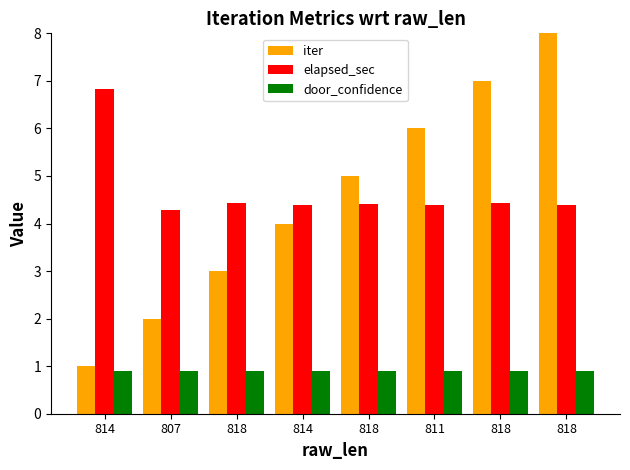

Which has a higher value, 818 or 811?

811